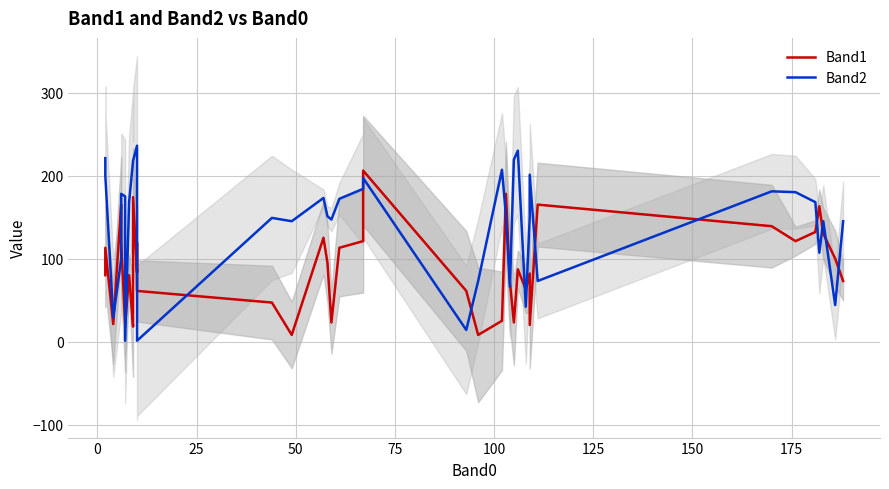

Rank the series by their average value, from lowest to highest.

Band1, Band2